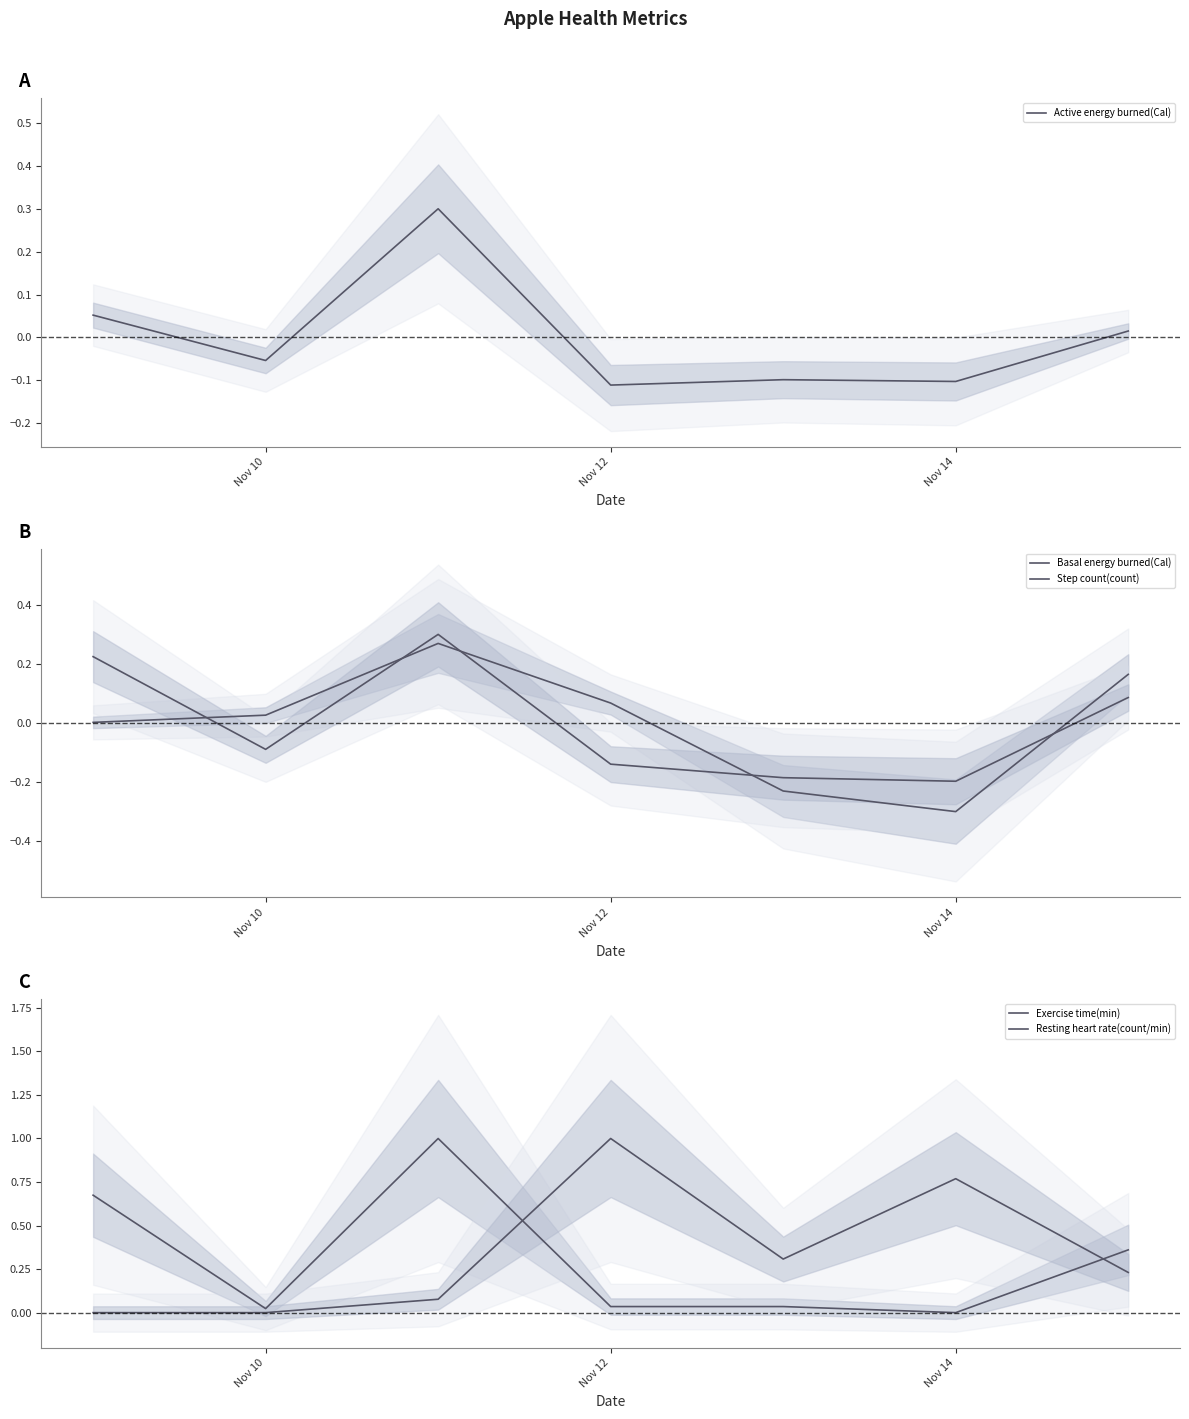

True or false: Active energy burned(Cal) and Step count(count) cross at least once.

True